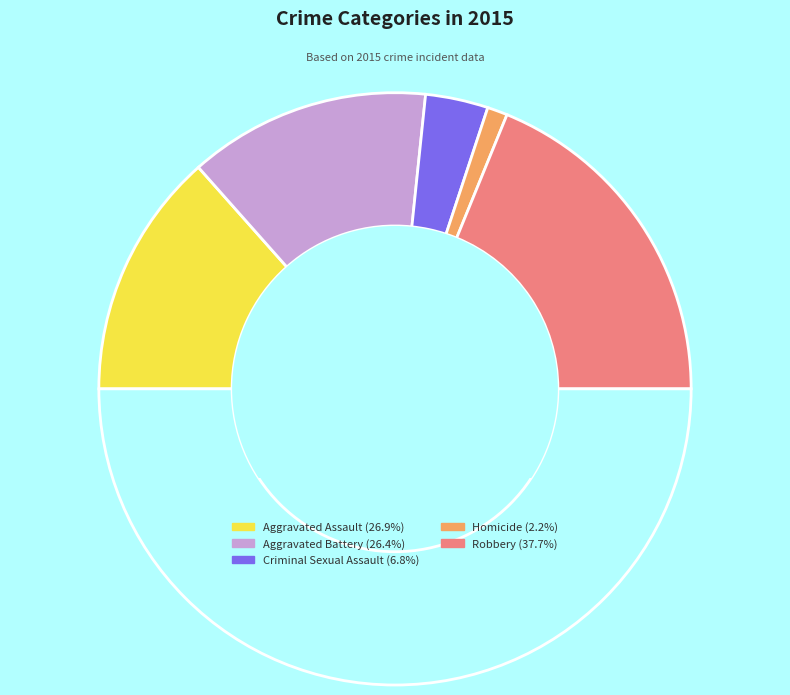

How many slices are in this pie chart?

6